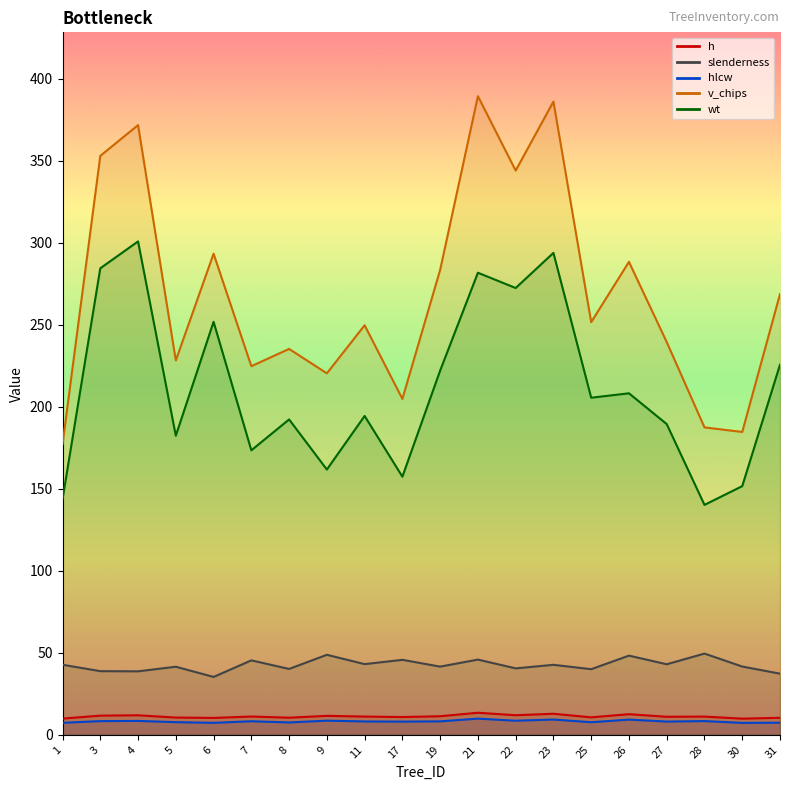

At how many categories does at least one series exceed 277?

8